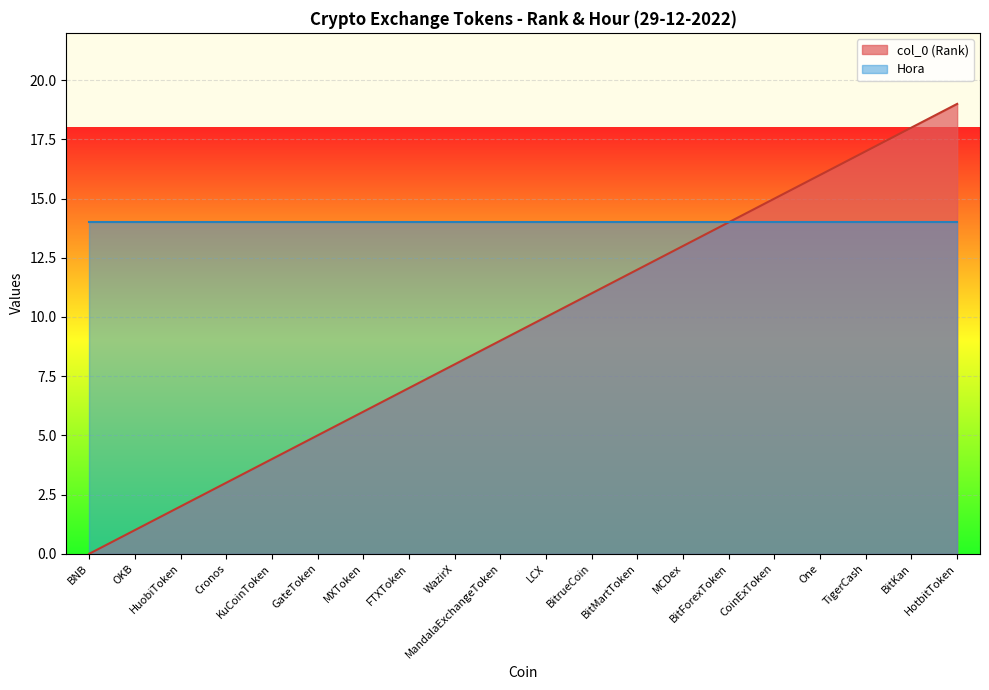

True or false: the data has more than 1 interior local peaks.

False